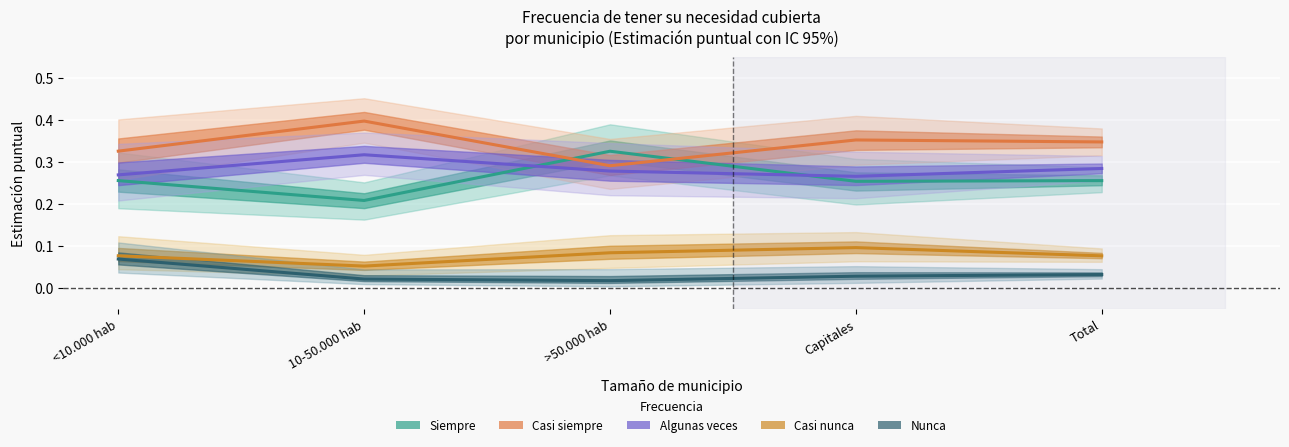

How many interior local valleys does the Siempre series have?

2